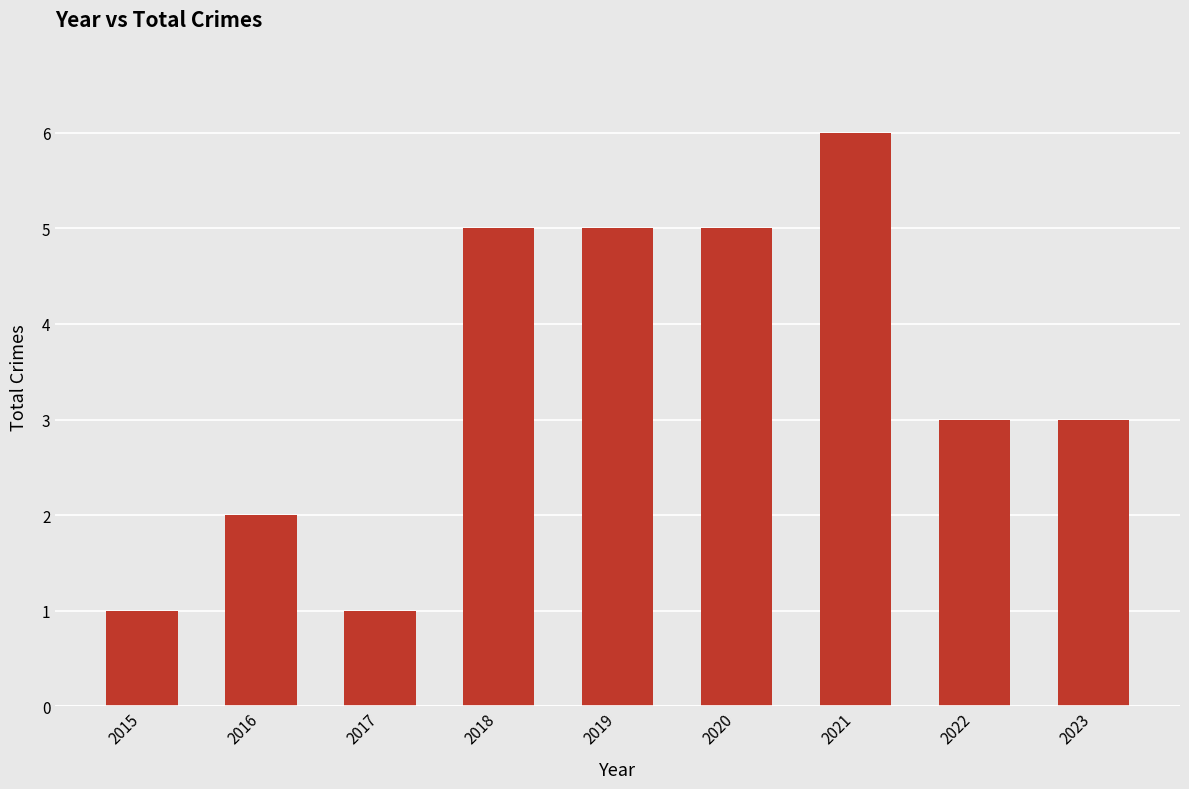

Read the value at 2019.

5